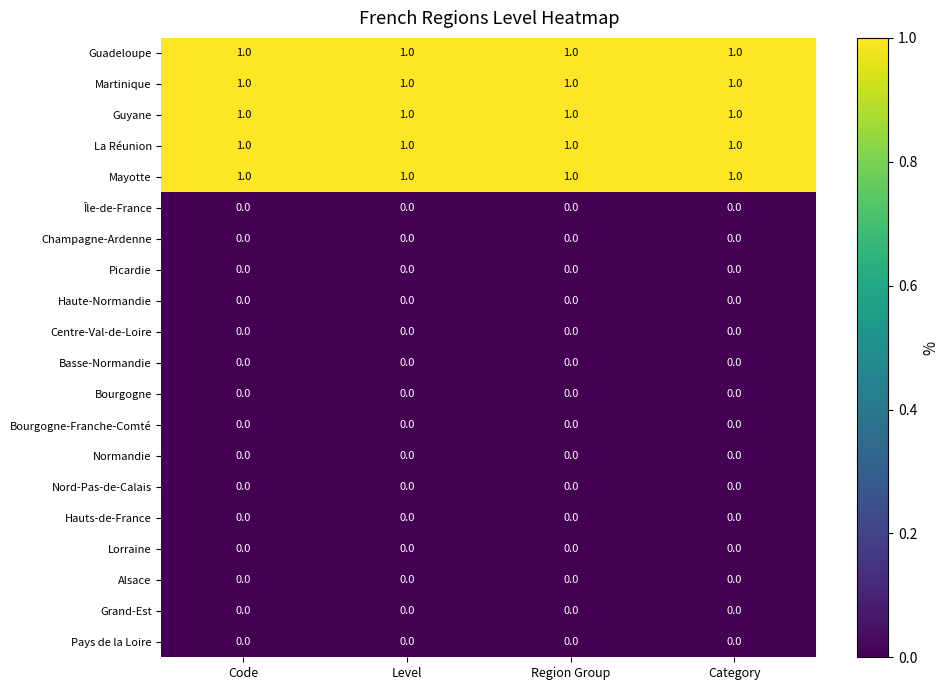

What is the total value across all series at Region Group?

5